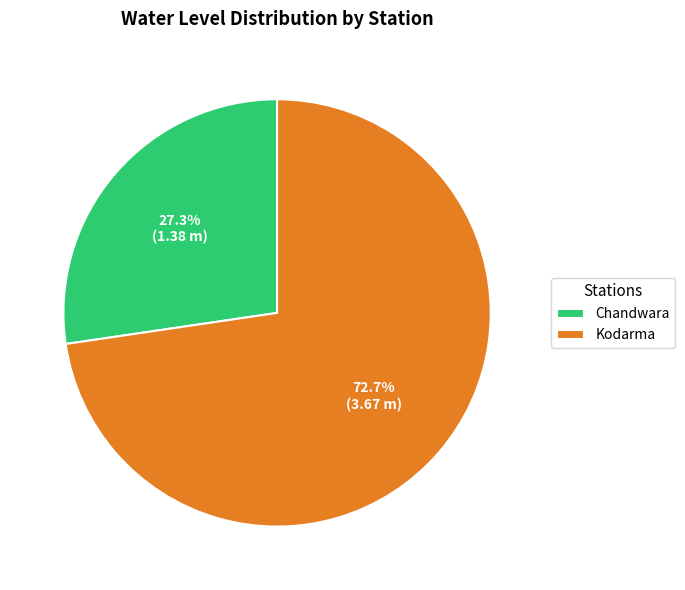

What is the largest slice in the pie chart?

Kodarma